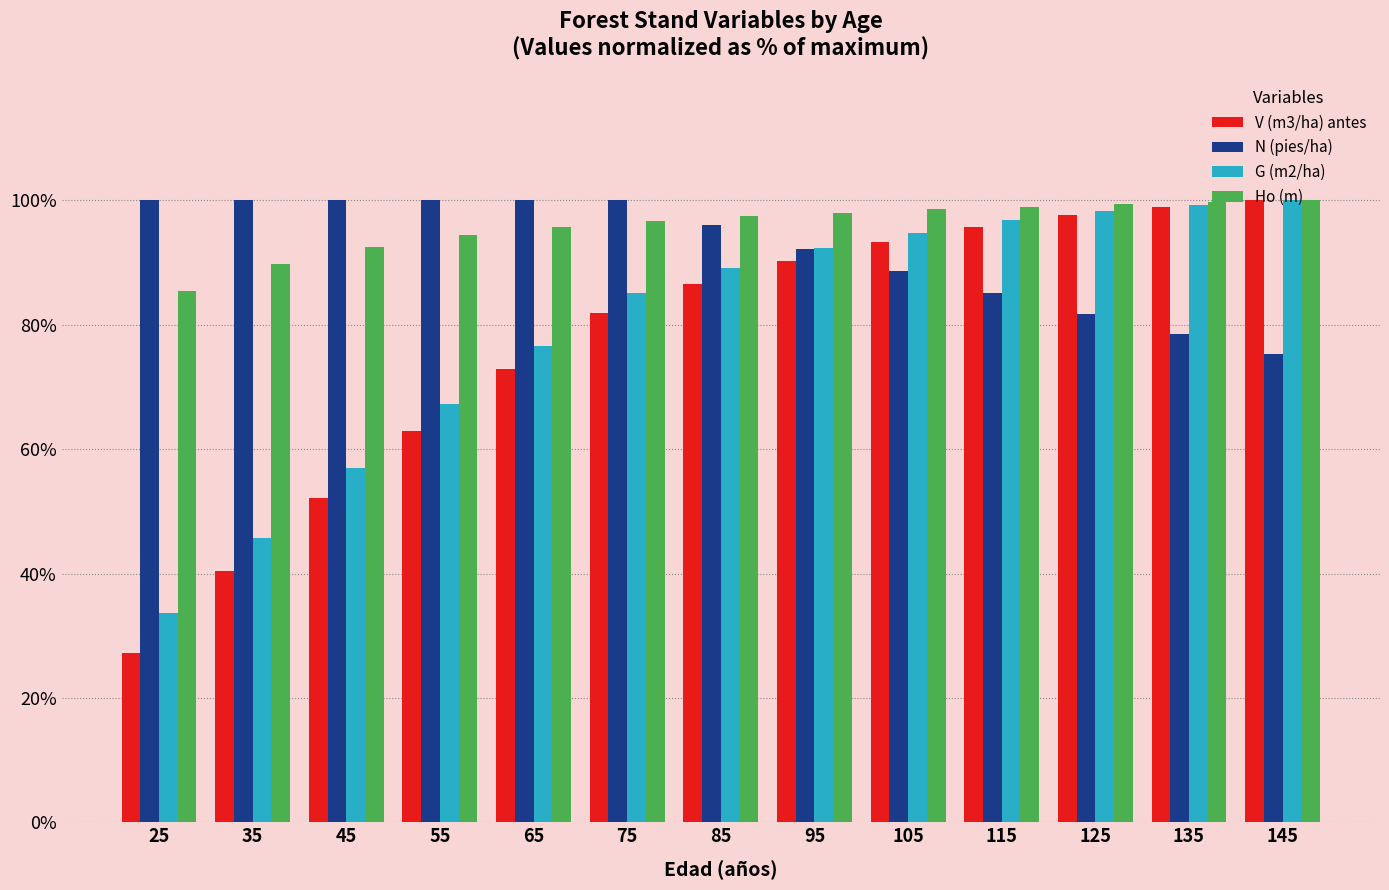

Is the value of Ho (m) at 45 greater than the value of V (m3/ha) antes at 95?

Yes